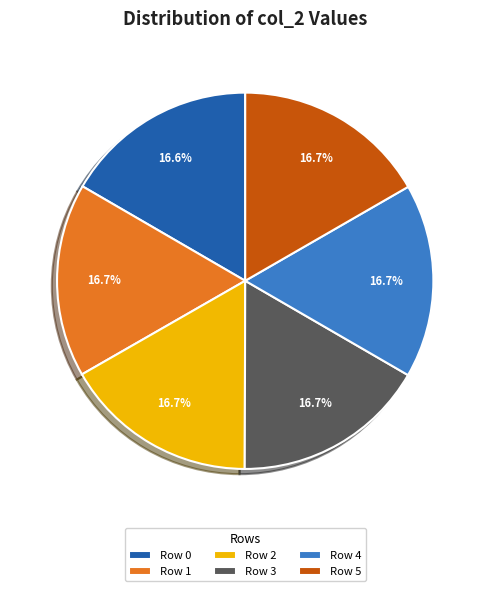

Does Row 3 account for over 50% of the chart?

No